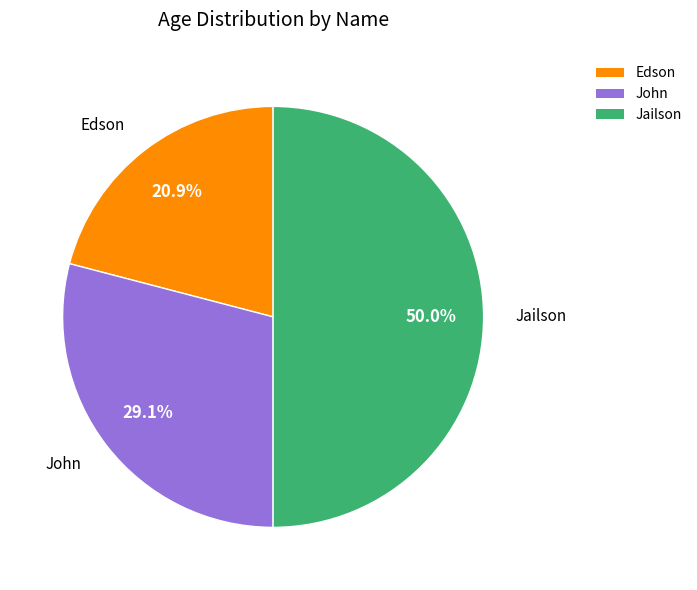

What is the smallest slice in the pie chart?

Edson